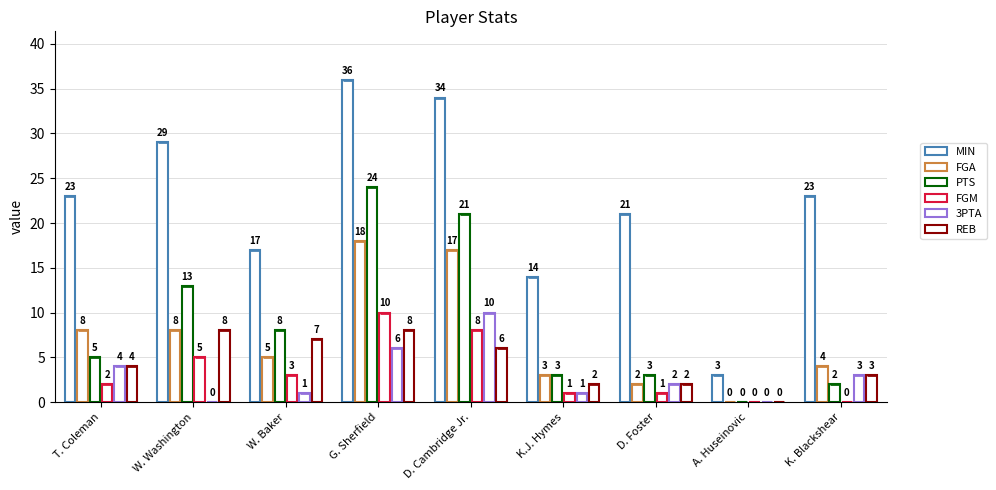

What is the value of the REB bar at the 6th from the left?

2